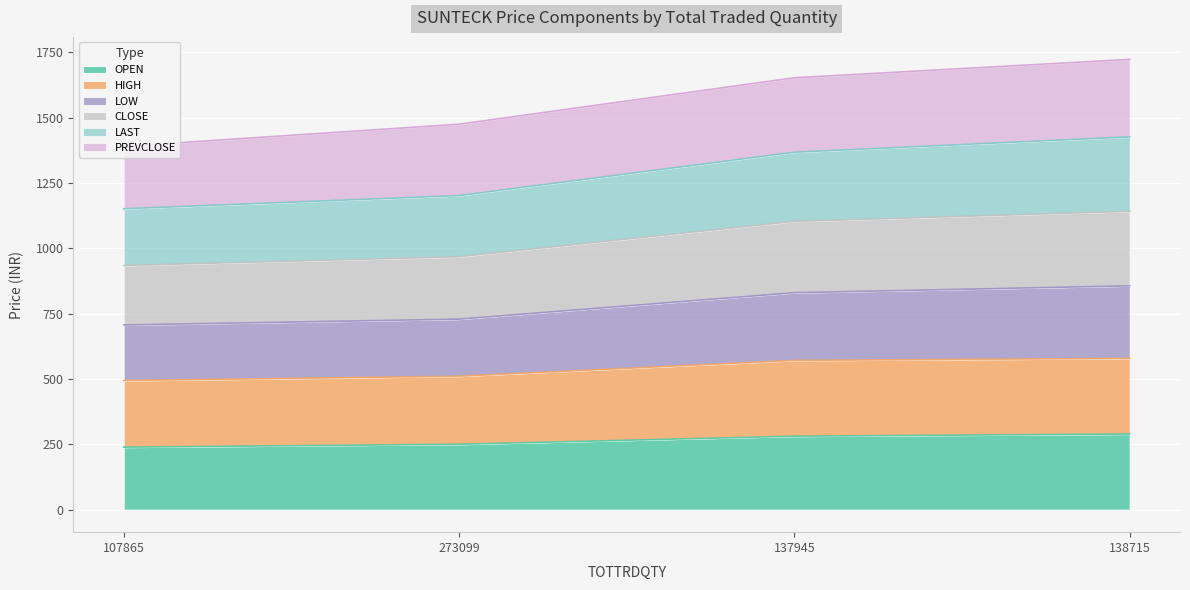

The OPEN series shows 160.1 at 273099. True or false?

False